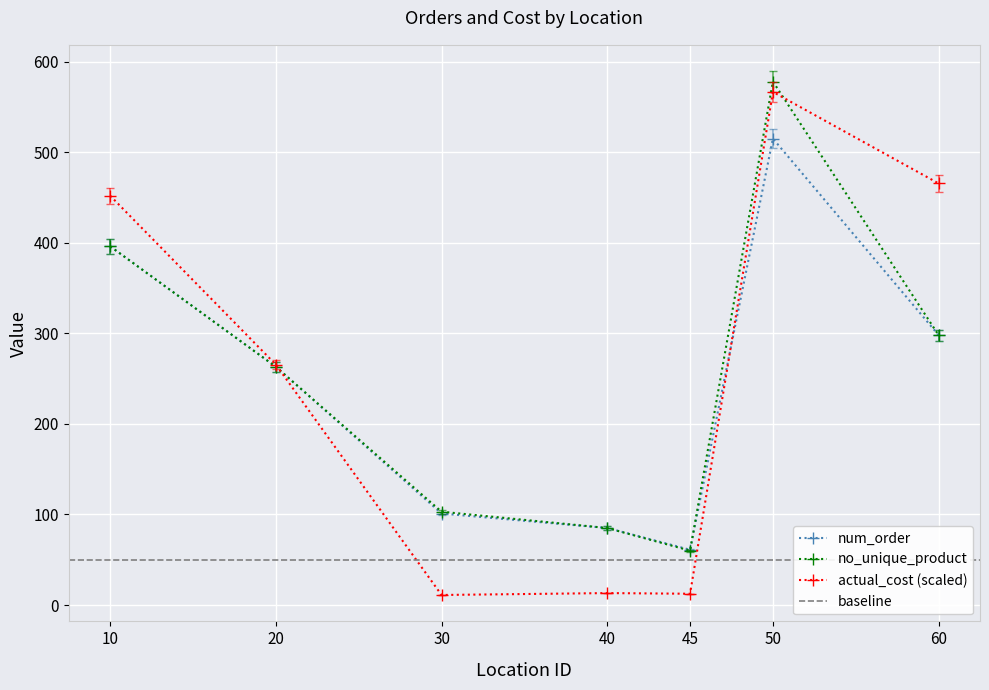

What is the smallest value displayed?

11.1